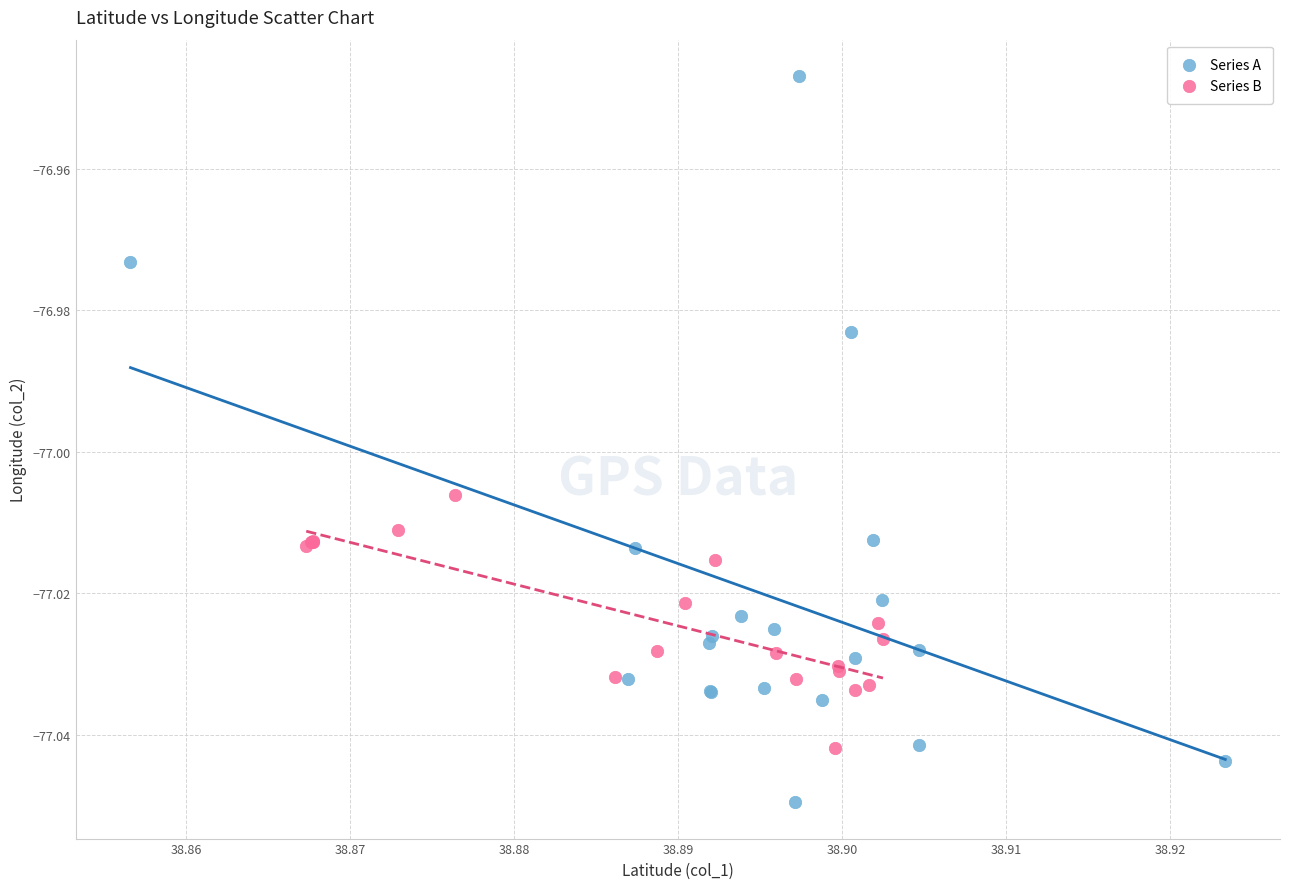

Which series reaches the maximum Y coordinate?

Series A